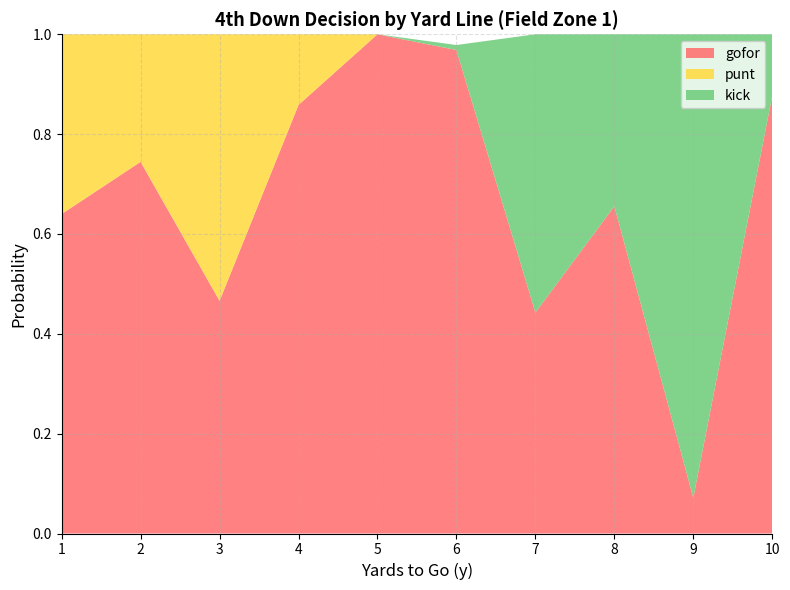

Reading left to right, transcribe all the data shown in this chart.

gofor: 0.6	0.7	0.5	0.9	1.0	1.0	0.4	0.7	0.1	0.9
punt: 0.4	0.3	0.5	0.1	0.0	0.0	0.0	0.0	0.0	0.0
kick: 0.0	0.0	0.0	0.0	0.0	0.0	0.6	0.3	0.9	0.1